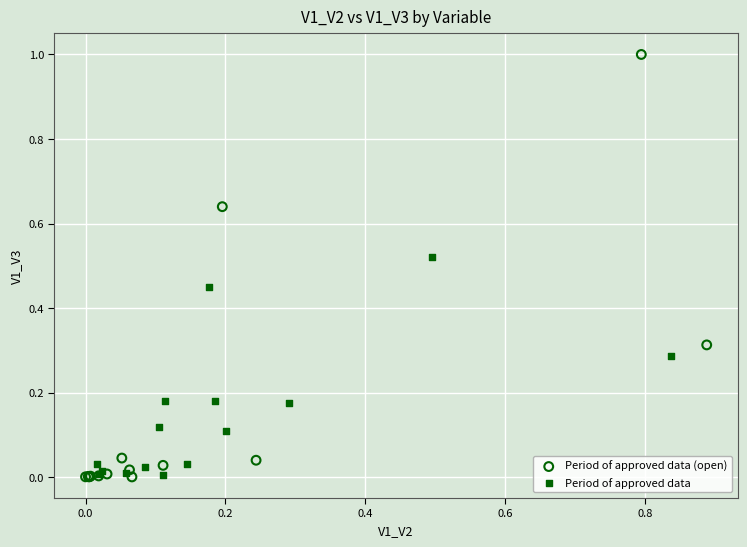

Which series reaches the maximum Y coordinate?

Period of approved data (open)